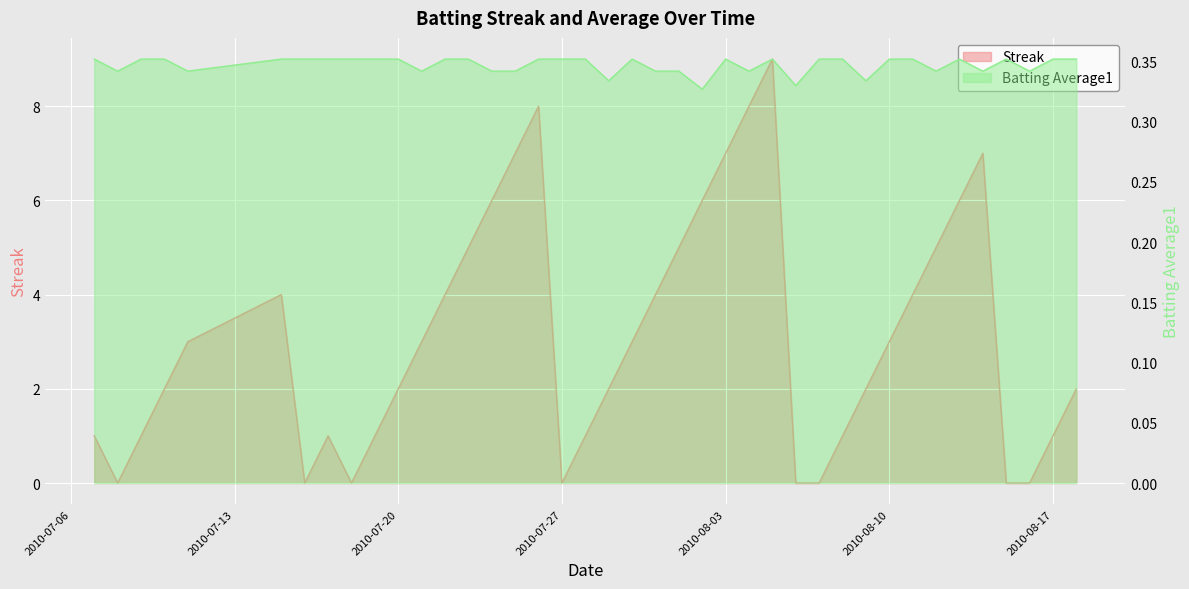

Reading right to left, list all the values displayed in this chart.

Streak: 2.0	1.0	0.0	0.0	7.0	6.0	5.0	4.0	3.0	2.0	1.0	0.0	0.0	9.0	8.0	7.0	6.0	5.0	4.0	3.0	2.0	1.0	0.0	8.0	7.0	6.0	5.0	4.0	3.0	2.0	1.0	0.0	1.0	0.0	4.0	3.0	2.0	1.0	0.0	1.0
Batting Average1: 0.4	0.4	0.3	0.4	0.3	0.4	0.3	0.4	0.4	0.3	0.4	0.4	0.3	0.4	0.3	0.4	0.3	0.3	0.3	0.4	0.3	0.4	0.4	0.4	0.3	0.3	0.4	0.4	0.3	0.4	0.4	0.4	0.4	0.4	0.4	0.3	0.4	0.4	0.3	0.4